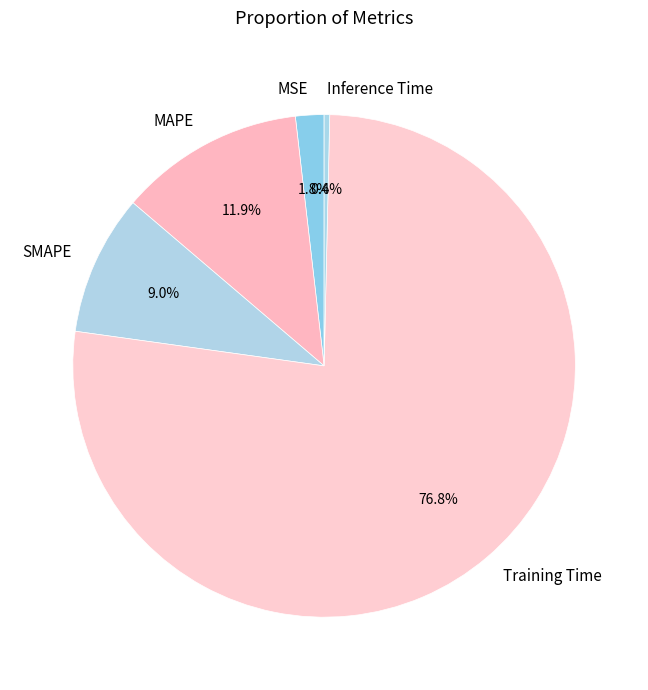

To the nearest percent, what portion does Training Time represent?

77%